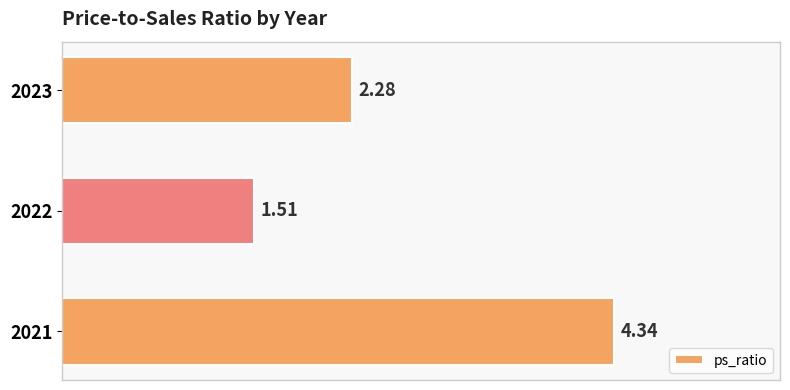

How many data points are less than 2?

1